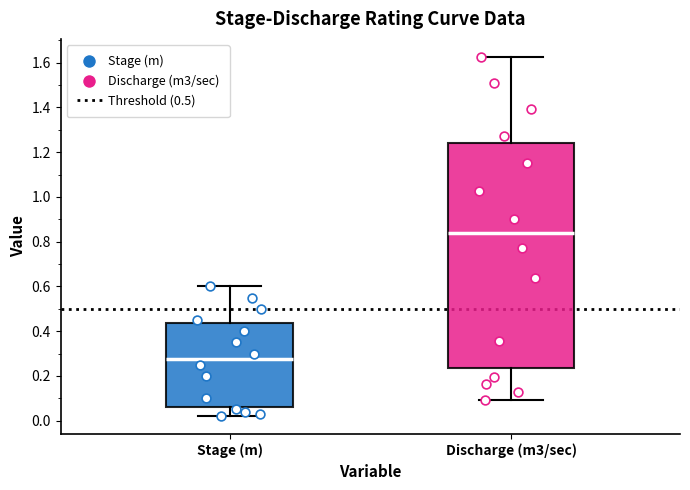

Where does the upper whisker of the box for Discharge (m3/sec) end on the y-axis? The values are not printed on the chart, so give them approximately, as read against the axis.

1.62